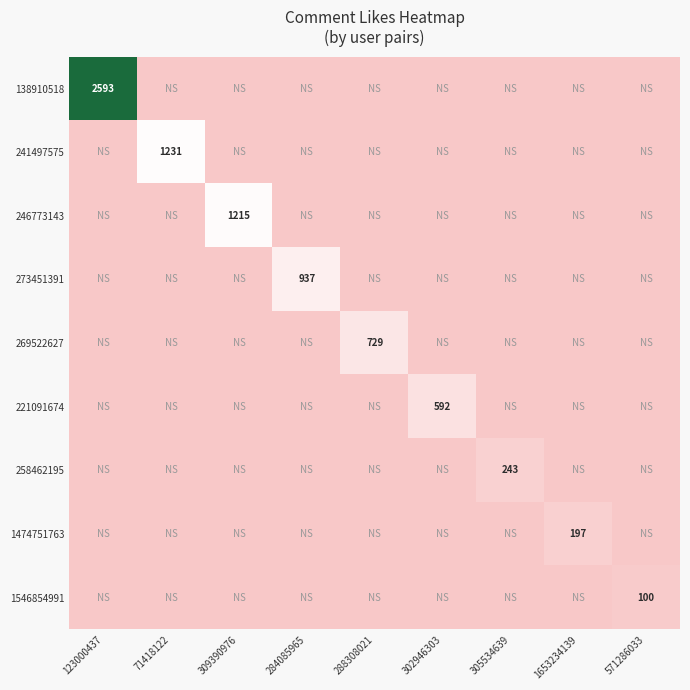

What is the sum of all 273451391 values?

937